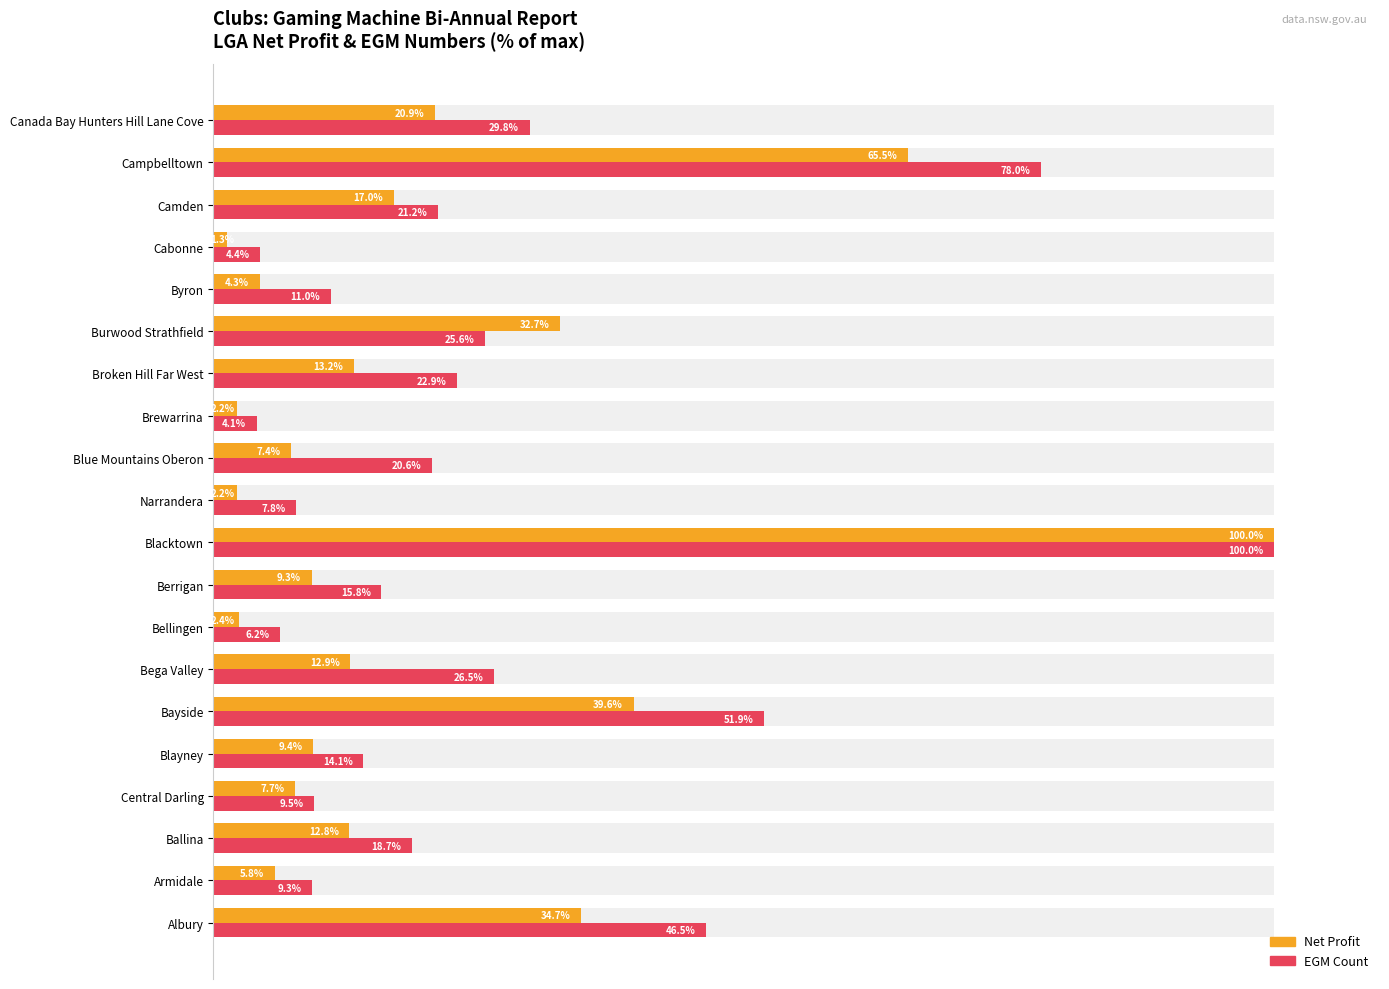

Are the bars grouped side by side (vs. stacked)?

Yes